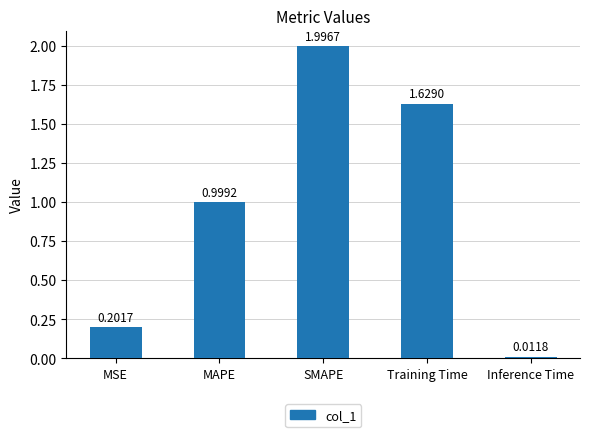

Does the chart contain stacked bars?

No